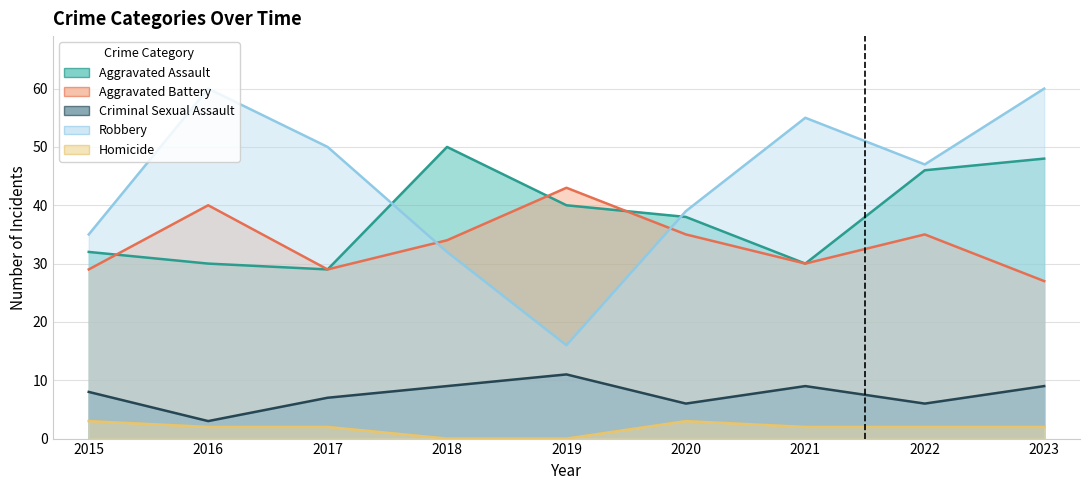

Reading left to right, extract all data points from this chart.

Aggravated Assault: 32	30	29	50	40	38	30	46	48
Aggravated Battery: 29	40	29	34	43	35	30	35	27
Criminal Sexual Assault: 8	3	7	9	11	6	9	6	9
Robbery: 35	60	50	32	16	39	55	47	60
Homicide: 3	2	2	0	0	3	2	2	2